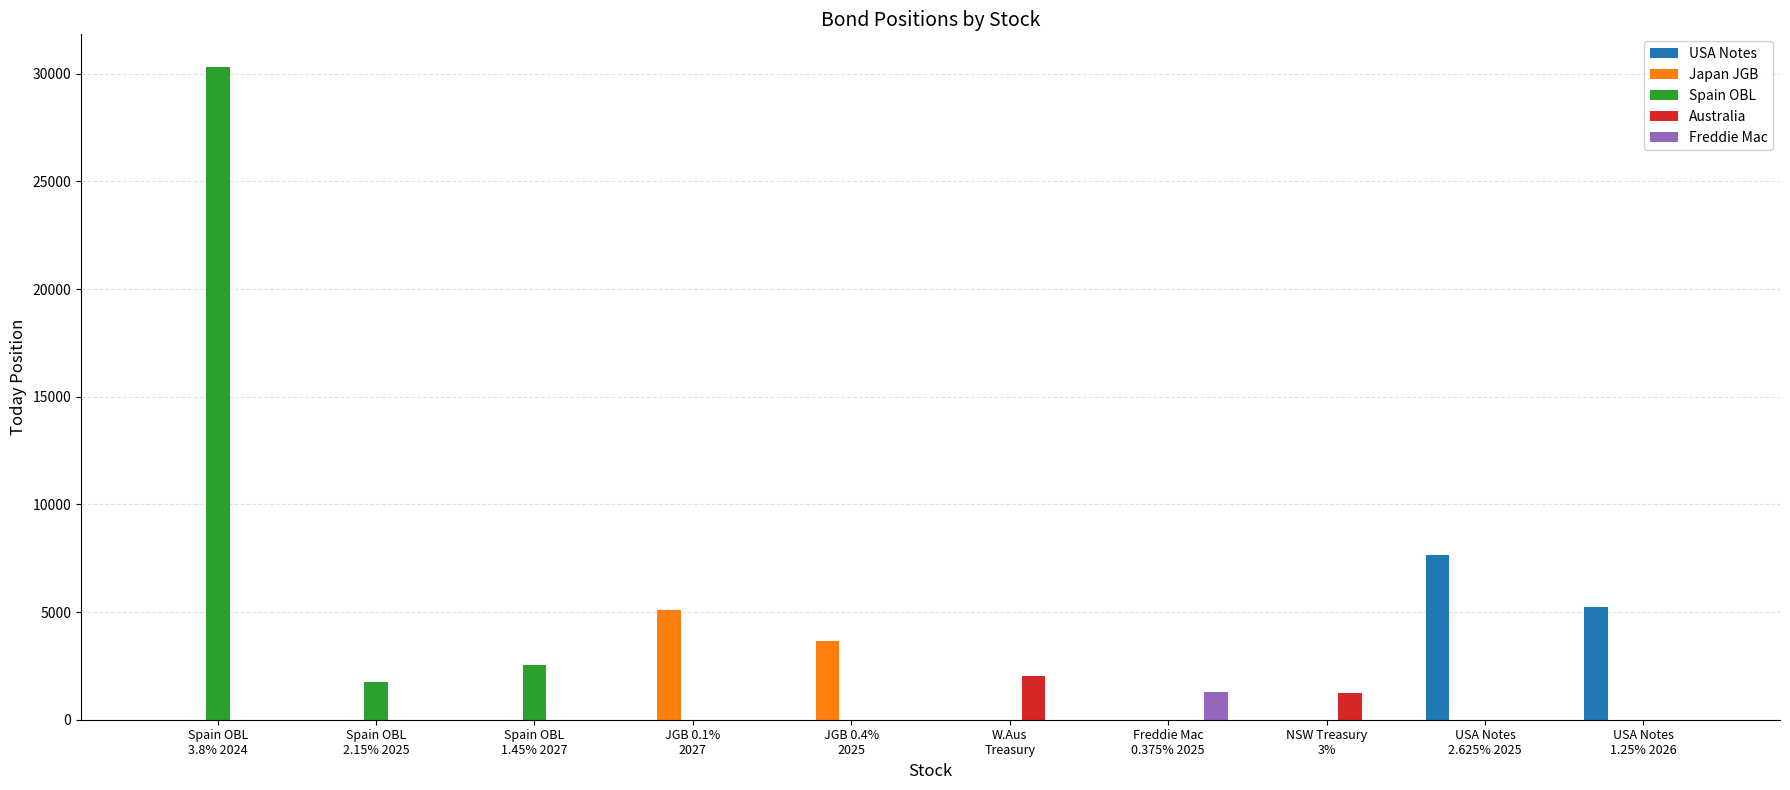

Is the value of Spain OBL at Spain OBL
1.45% 2027 greater than the value of Japan JGB at Spain OBL
1.45% 2027?

Yes